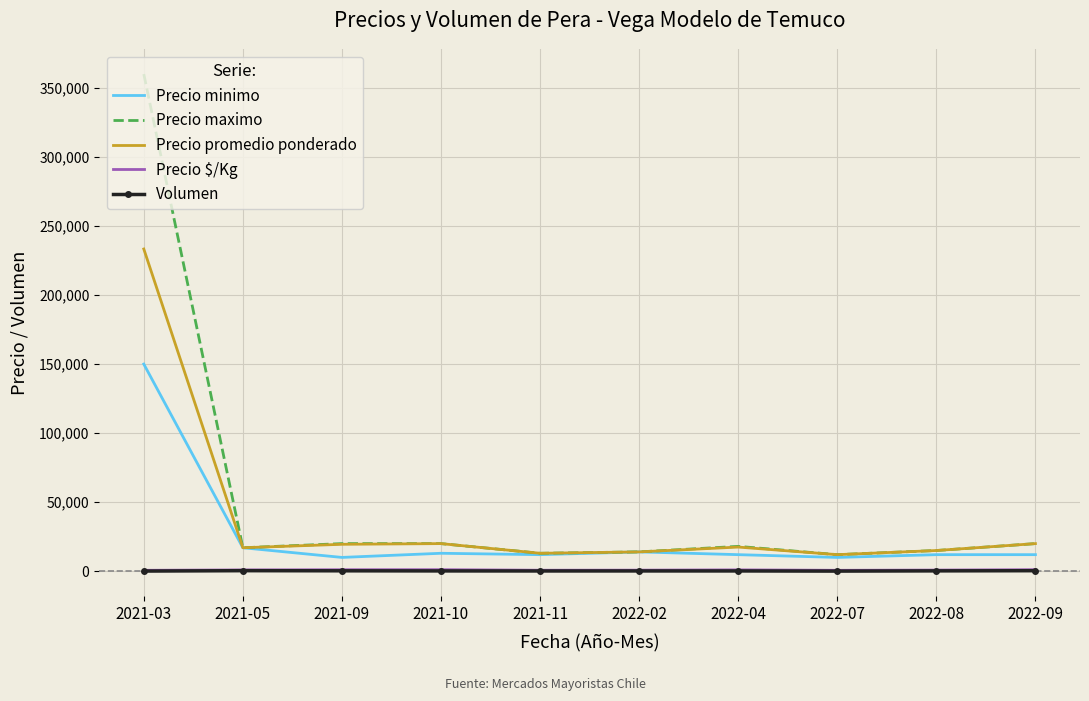

What is the total value across all series at 2022-08?

43088